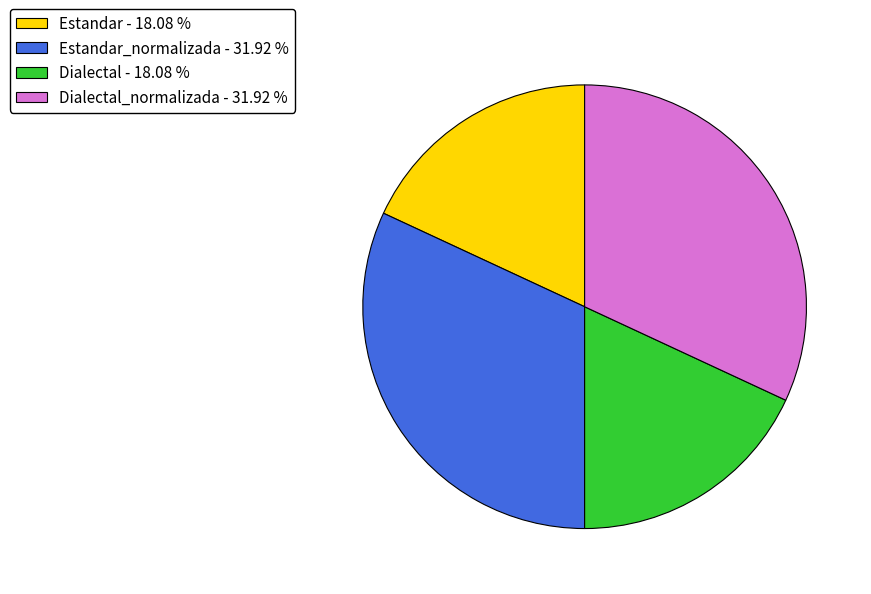

What is the ratio of the value at Dialectal - 18.08 % to the value at Estandar_normalizada - 31.92 %?

0.6